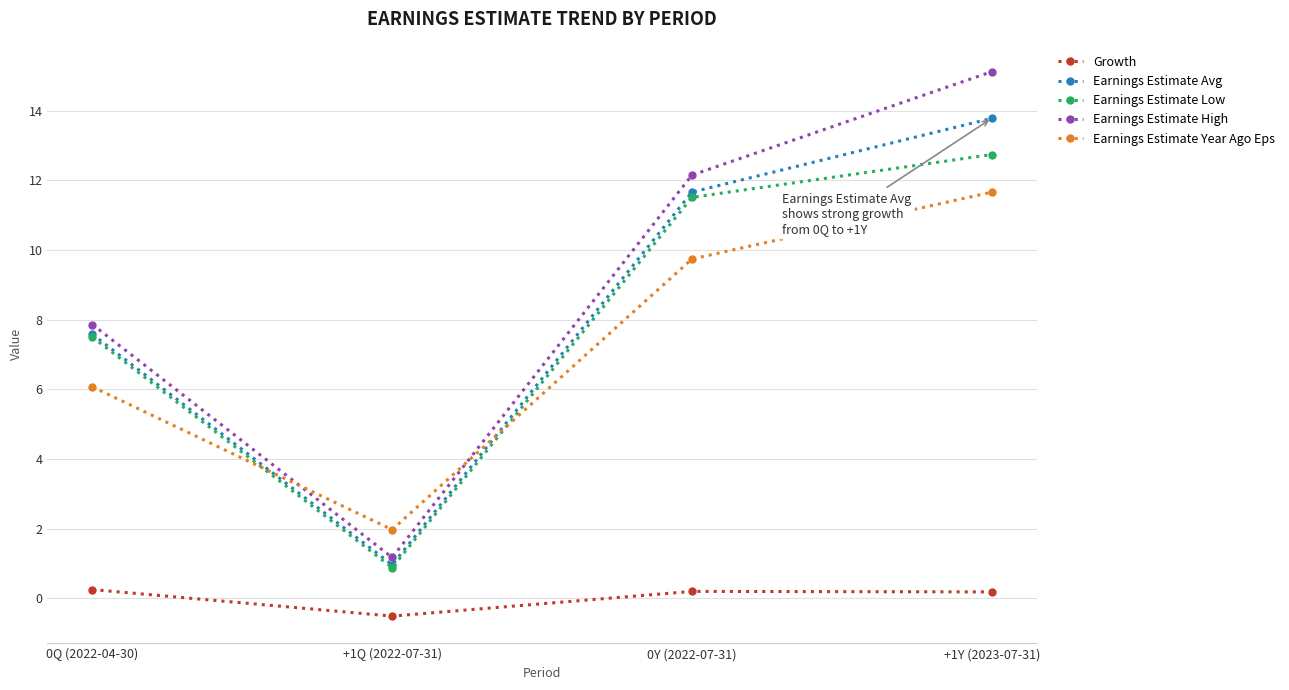

At which label does Growth first exceed 0?

0Q (2022-04-30)